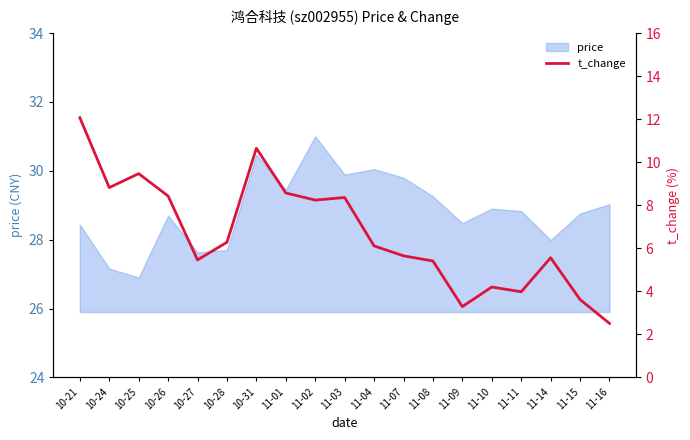

At which category does the chart reach its minimum across all series?

11-16